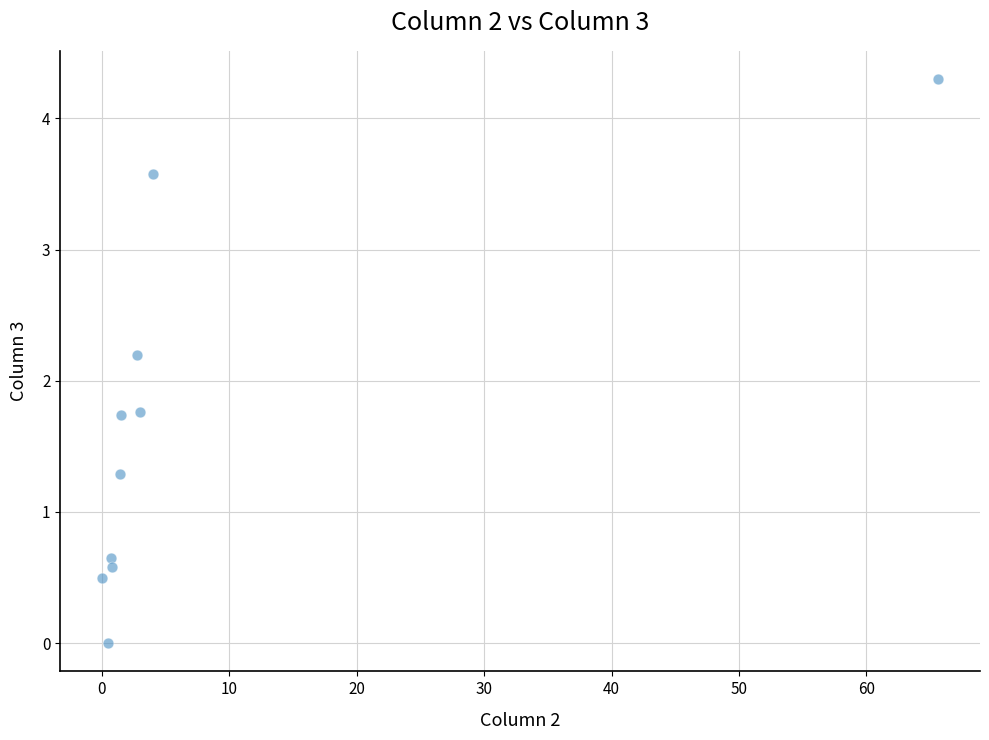

What is the range of Y values (max minus min)?

4.3